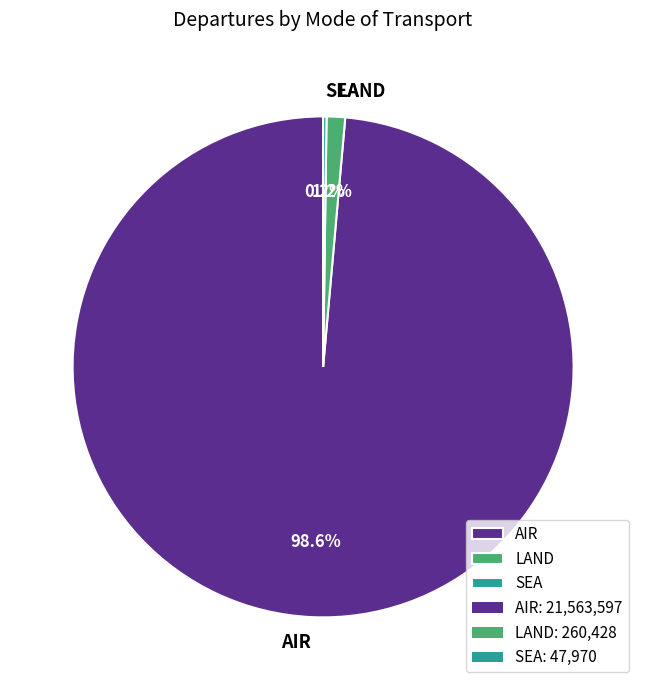

Is AIR the majority of the pie?

Yes